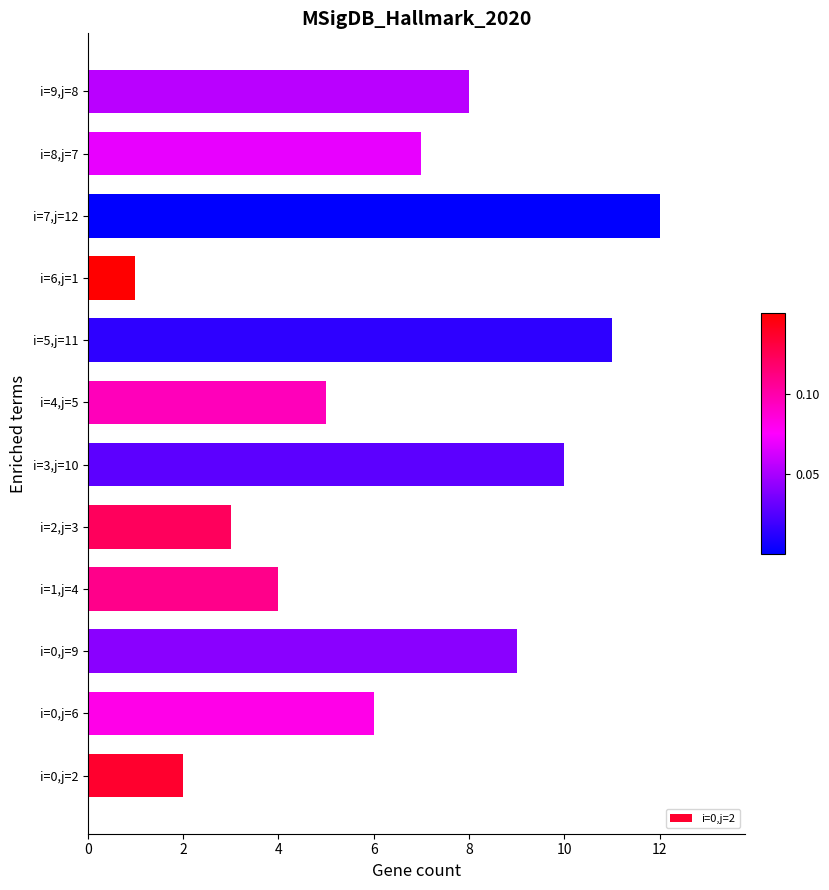

Reading bottom to top, what are all the values shown in this chart?

i=0,j=2=2	i=0,j=6=6	i=0,j=9=9	i=1,j=4=4	i=2,j=3=3	i=3,j=10=10	i=4,j=5=5	i=5,j=11=11	i=6,j=1=1	i=7,j=12=12	i=8,j=7=7	i=9,j=8=8